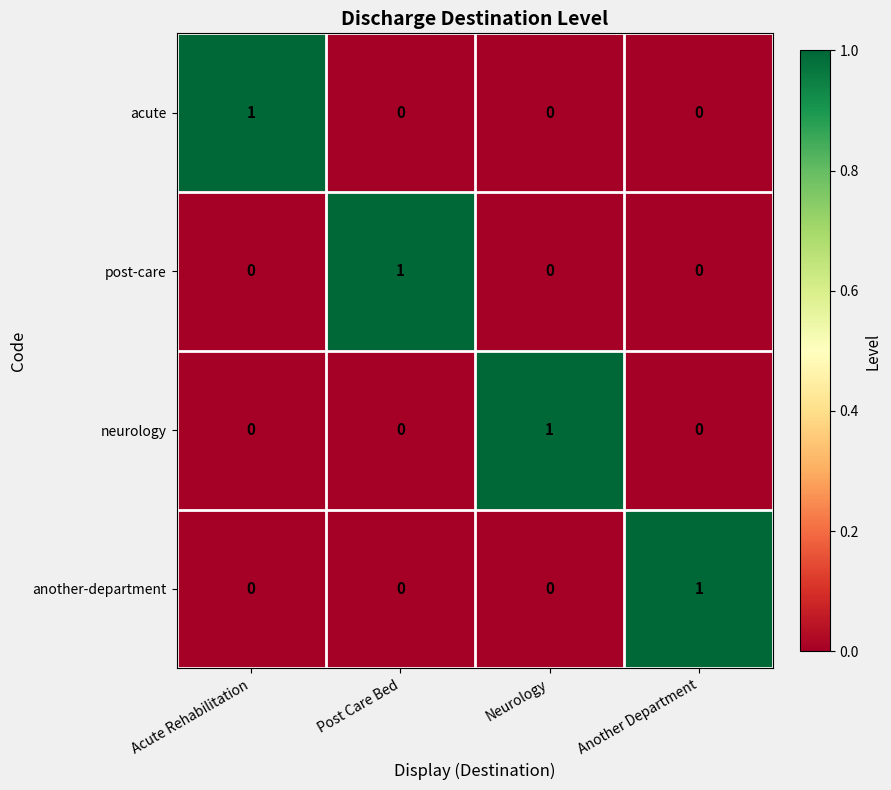

Is it true that neurology equals 0 at Acute Rehabilitation?

True